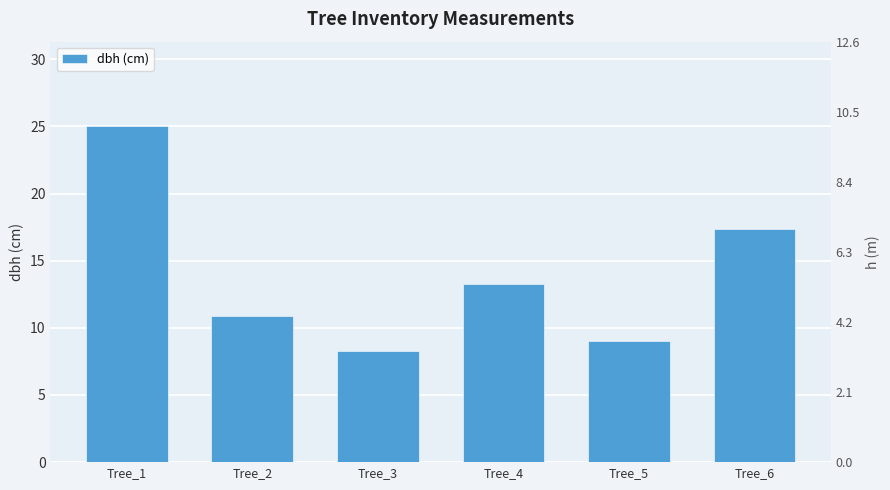

Between Tree_4 and Tree_6, which is larger?

Tree_6